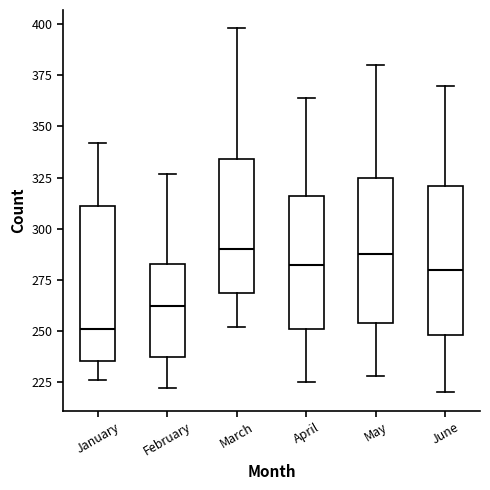

Where is the lower edge of the box for April on the y-axis? The values are not printed on the chart, so give them approximately, as read against the axis.

250